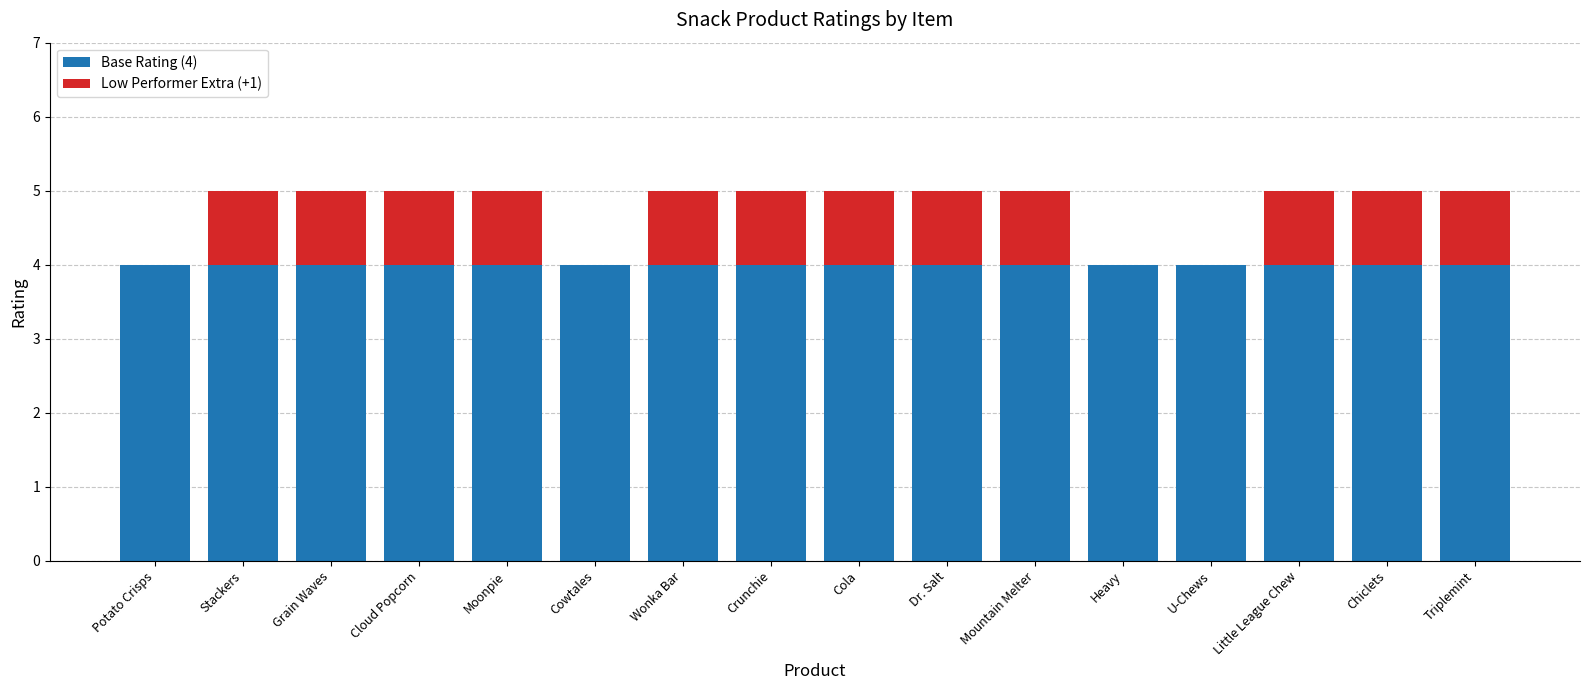

What are all the series names shown in the legend?

Base Rating (4), Low Performer Extra (+1)